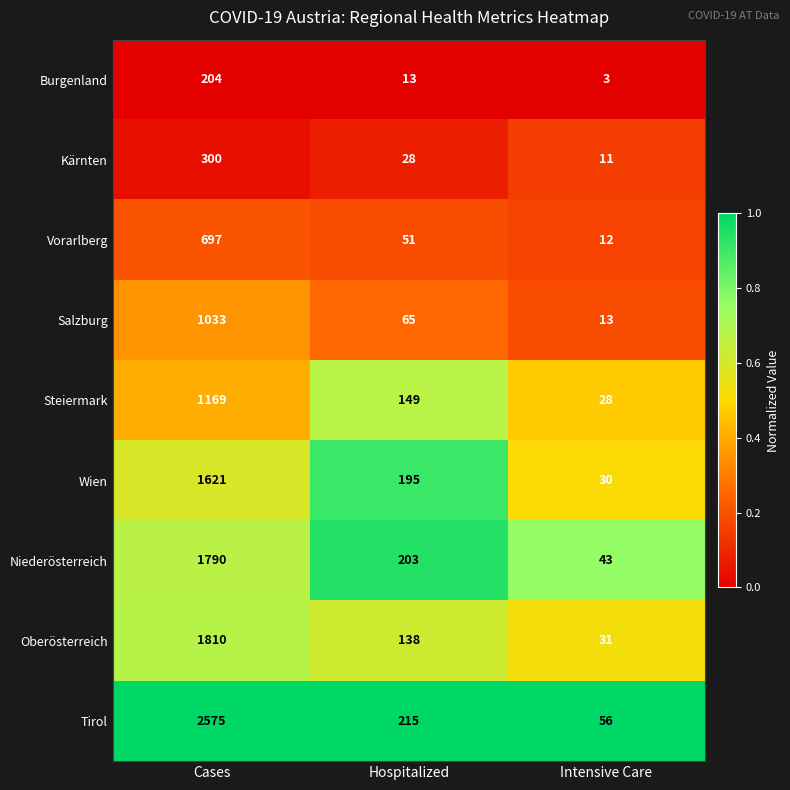

At Hospitalized, list the series in order from smallest to largest.

Burgenland, Kärnten, Vorarlberg, Salzburg, Oberösterreich, Steiermark, Wien, Niederösterreich, Tirol